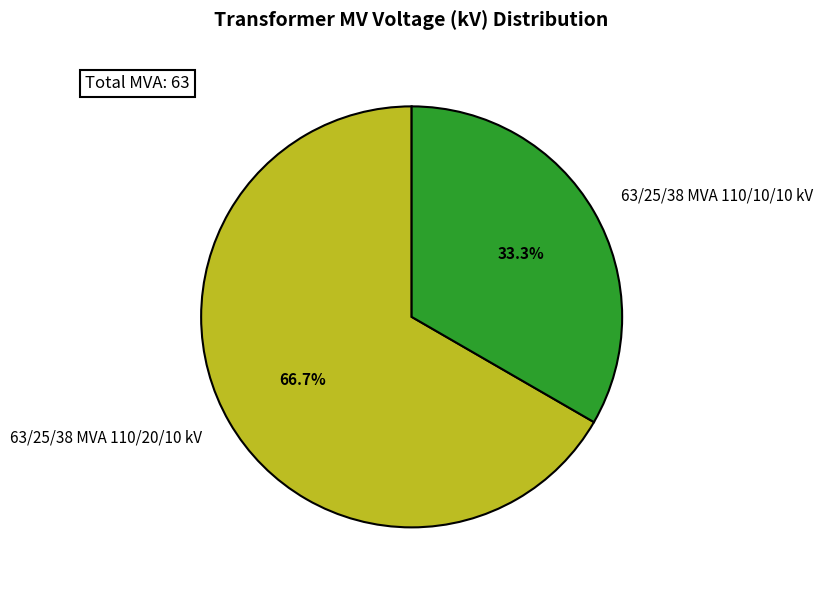

To the nearest percent, what portion does 63/25/38 MVA 110/10/10 kV represent?

33%